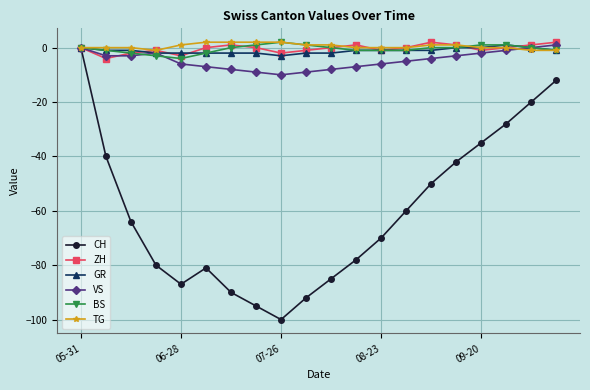

What is the maximum value for GR?

1